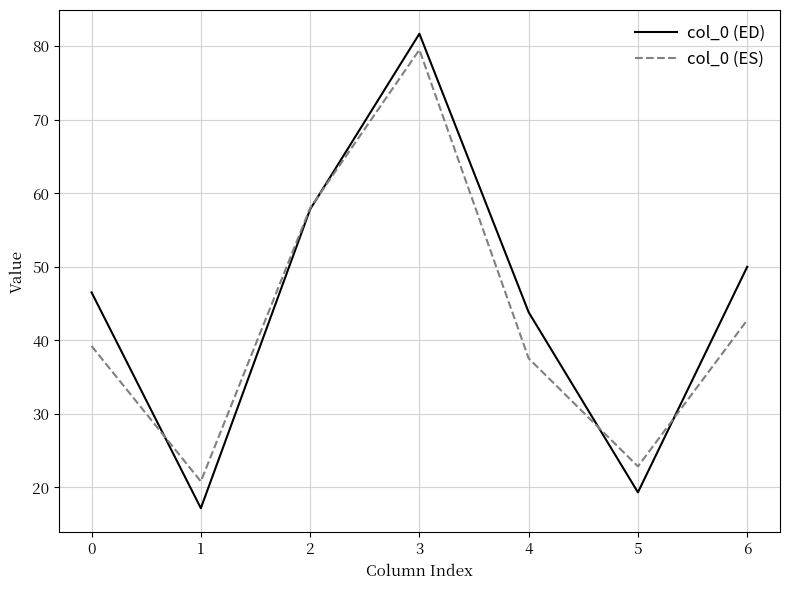

Between 2 and 3, which series saw the biggest shift?

col_0 (ED)